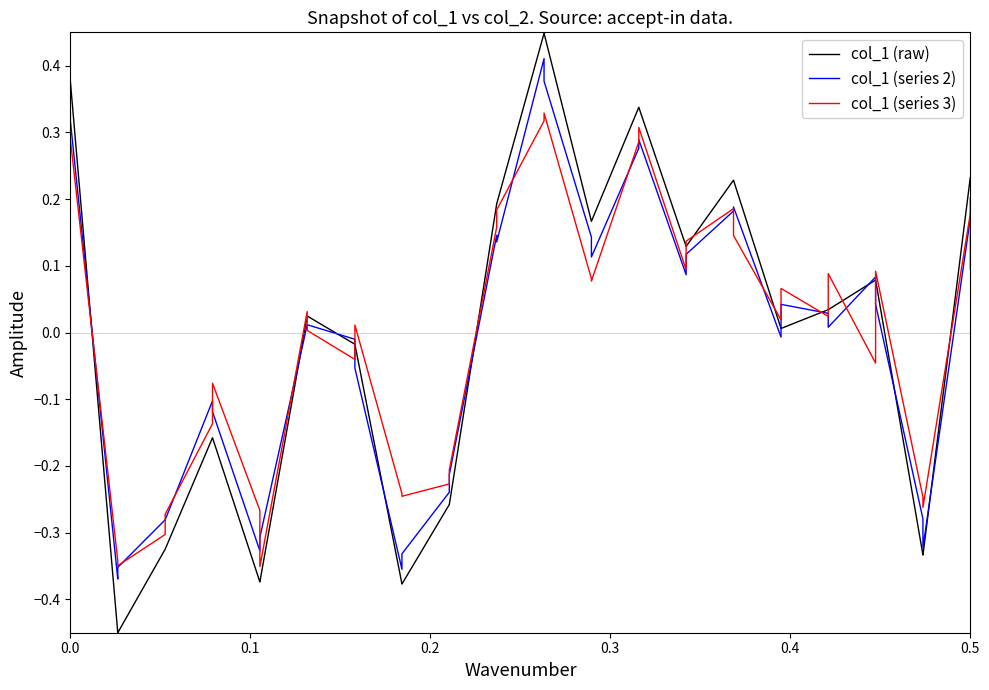

In col_1 (series 2), how many points are lower than both neighbors (excluding endpoints)?

9